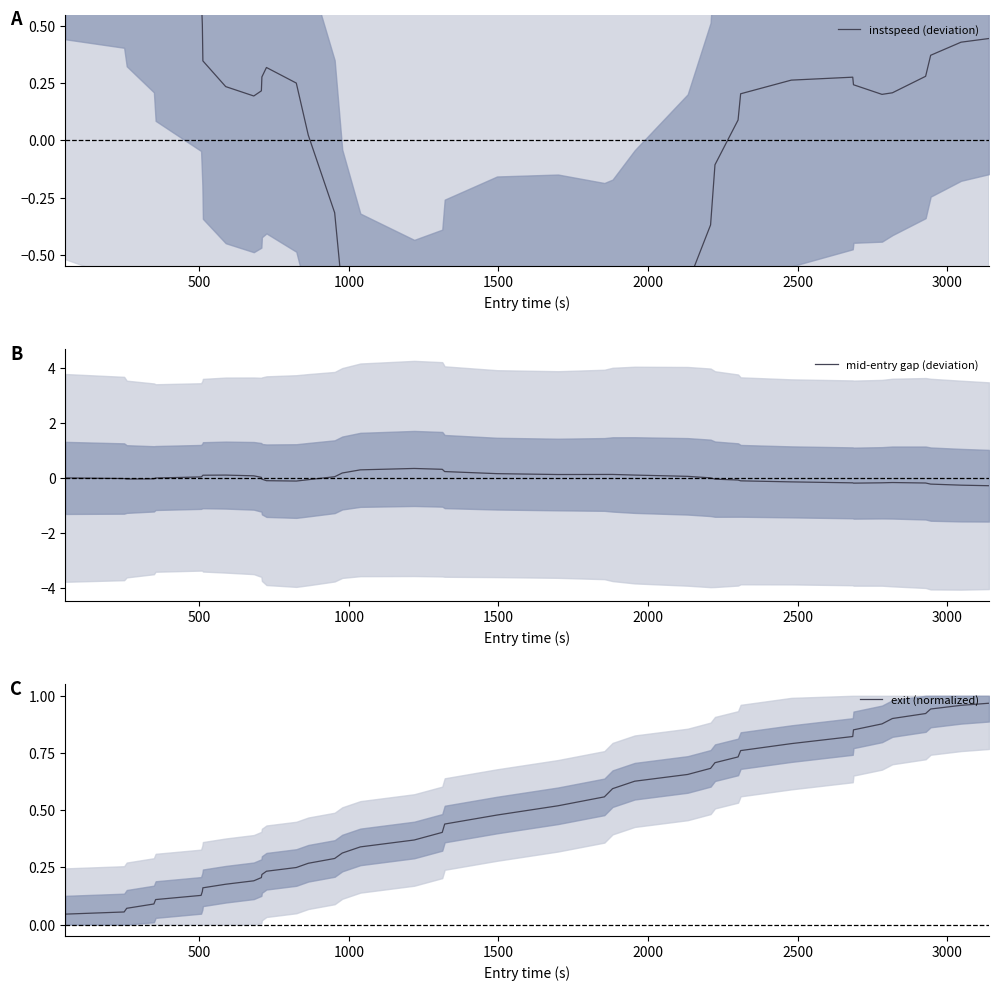

What is the minimum value for mid-entry gap (deviation)?

-0.3